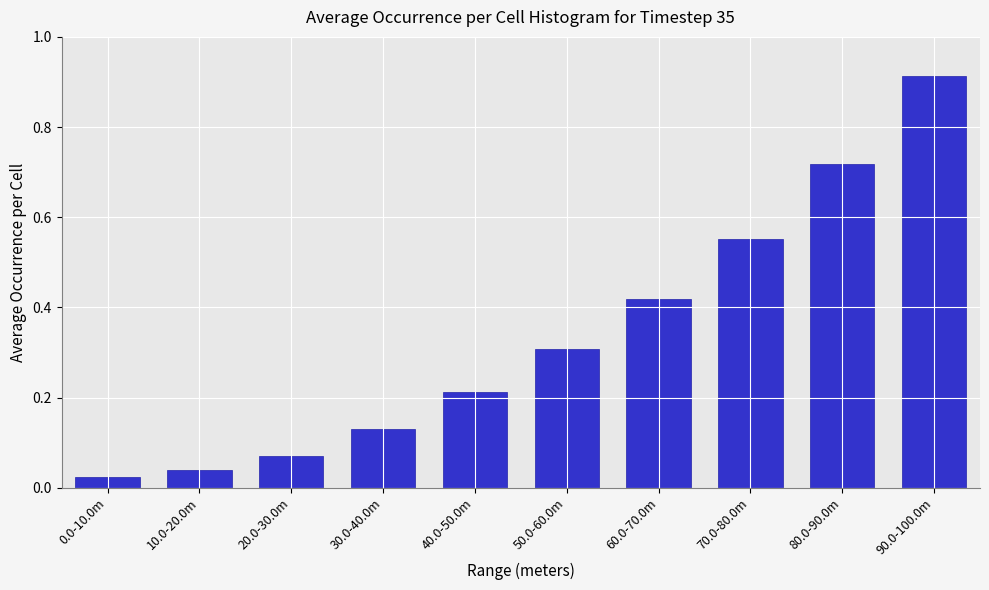

At which category does the chart reach its peak across all series?

90.0-100.0m